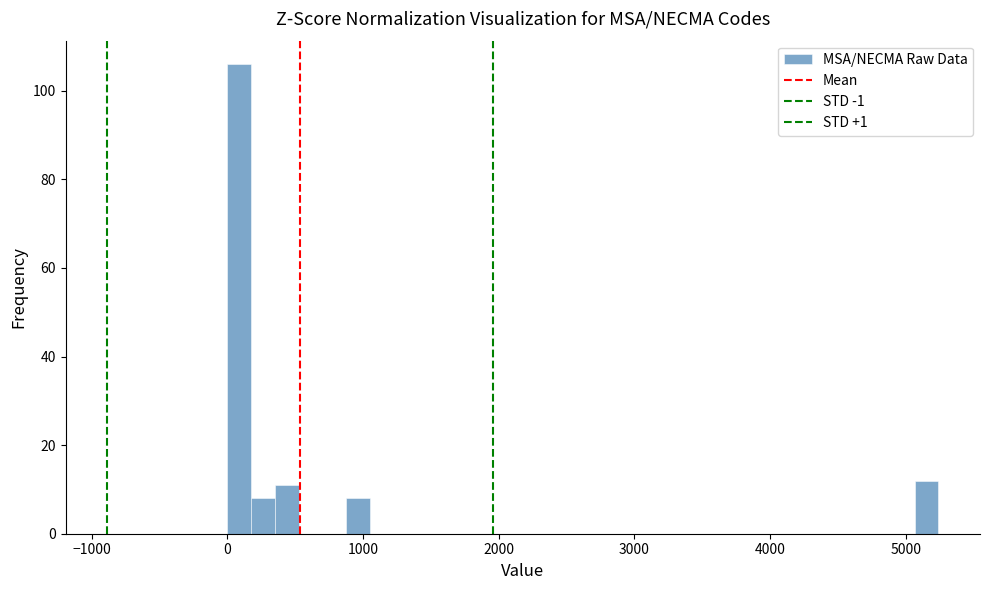

Read against the x-axis, roughly where is the centre of the tallest bar?

100